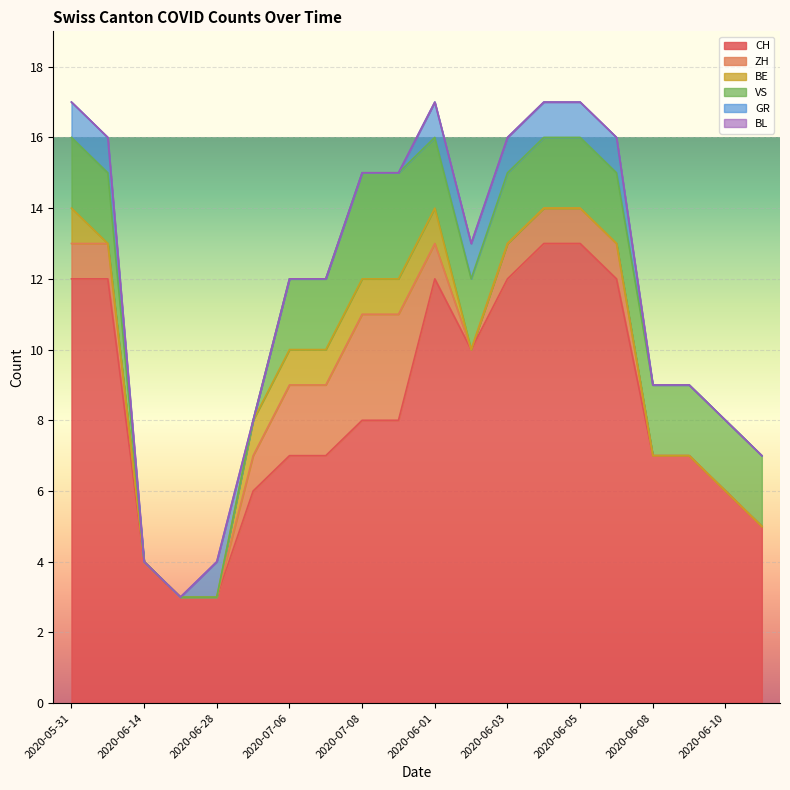

Rank the series by their maximum value, from lowest to highest.

BL, BE, GR, ZH, VS, CH